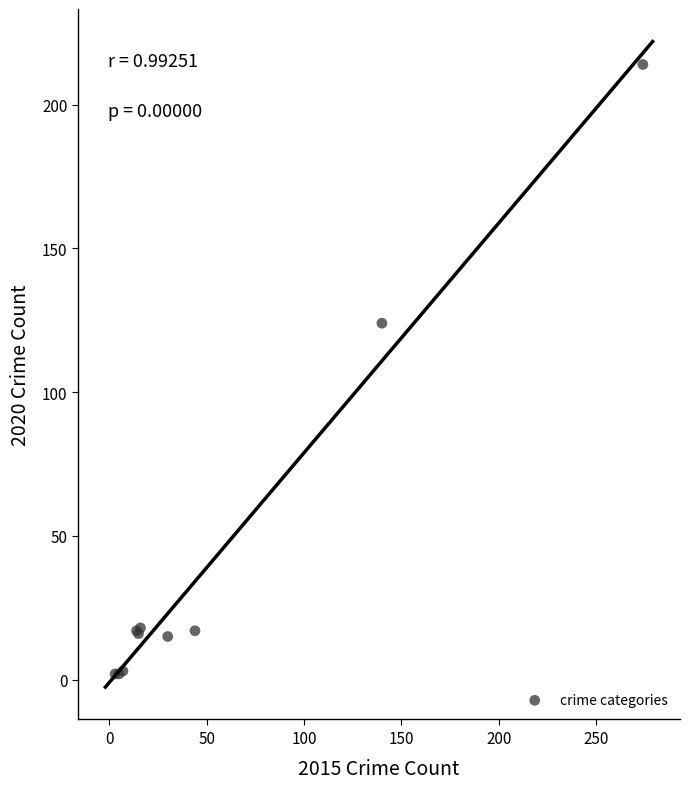

What Y value in the scatter plot is closest to 108?

124